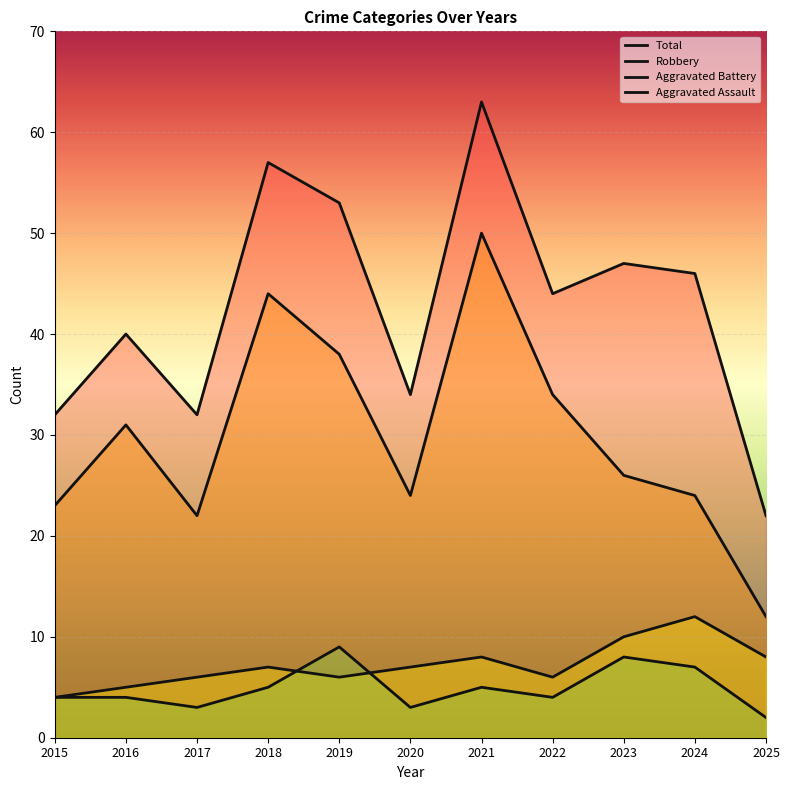

What is the spread (max minus min) of values at 2015?

28